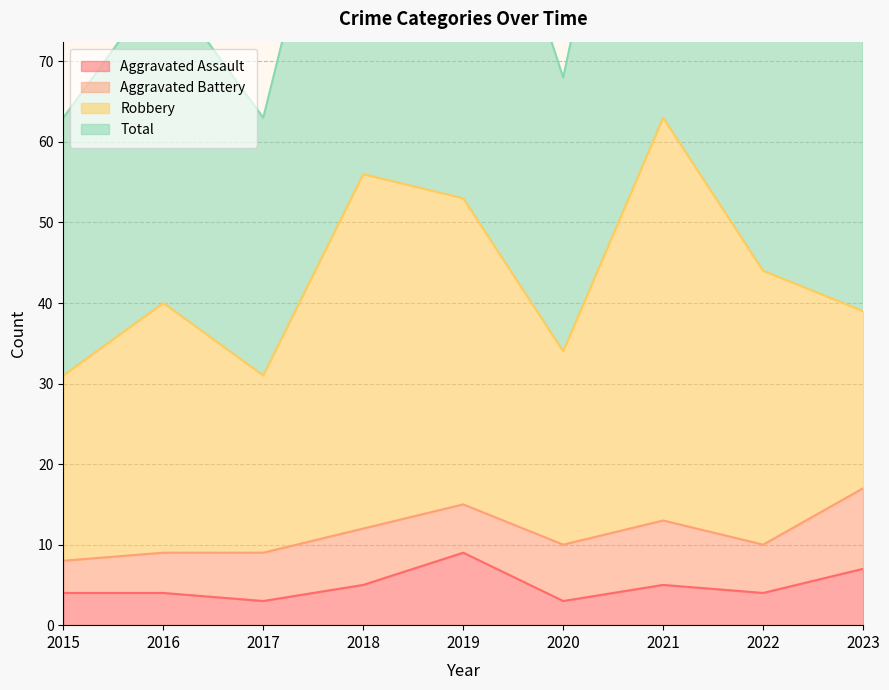

At how many categories does at least one series exceed 22?

9